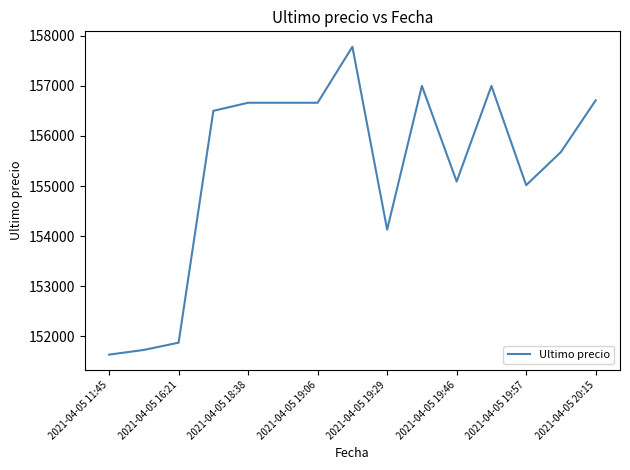

What is the maximum value shown in the chart?

157782